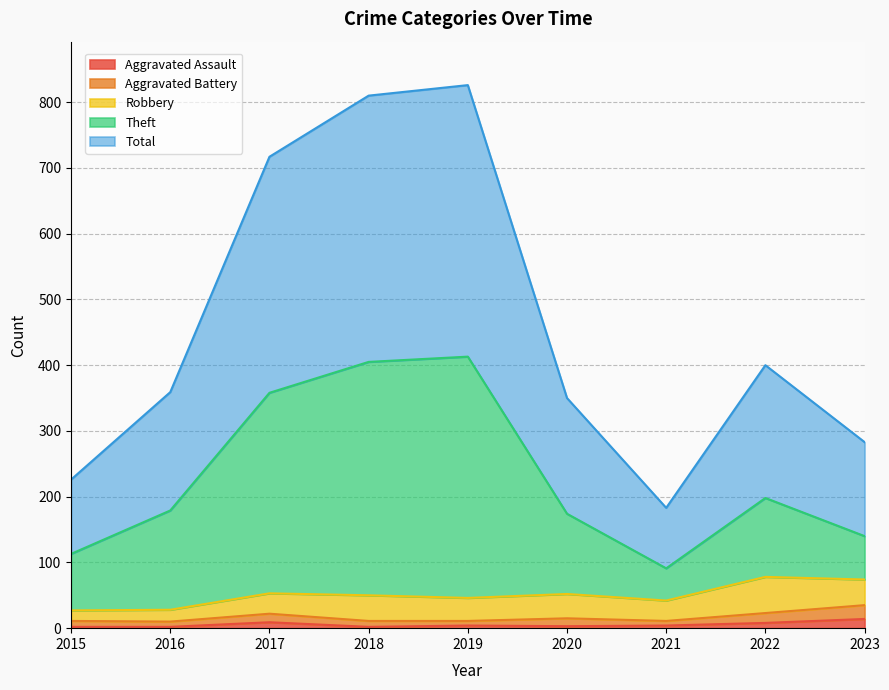

True or false: Aggravated Assault has a value of 8 at 2022.

True